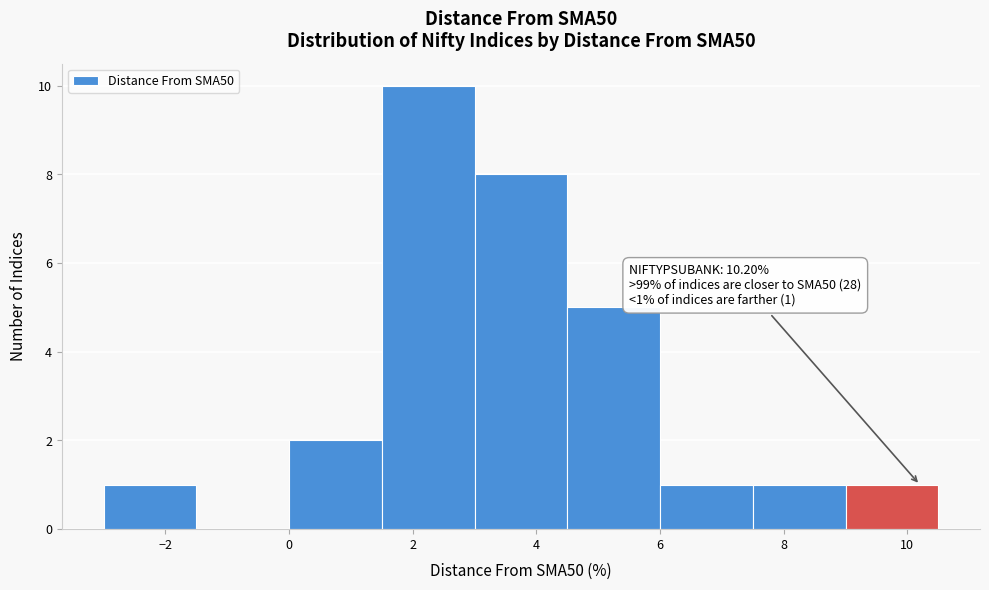

Over which range of the x-axis is the bar tallest?

1.5 to 3.0